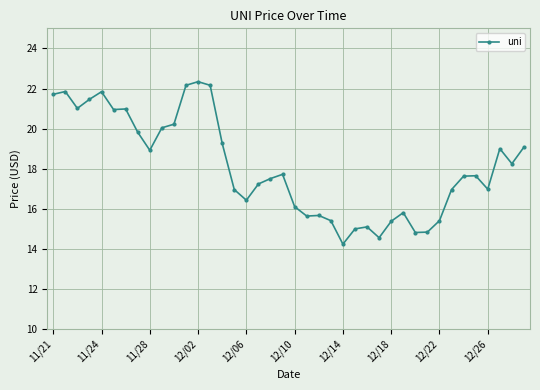

True or false: there are more than 0 points higher than both neighbors.

True